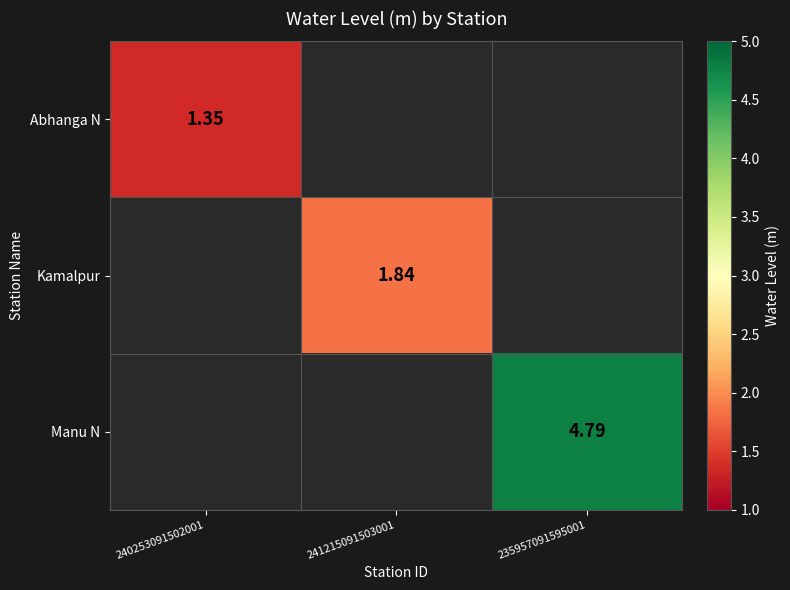

At how many categories does at least one series exceed 3?

1